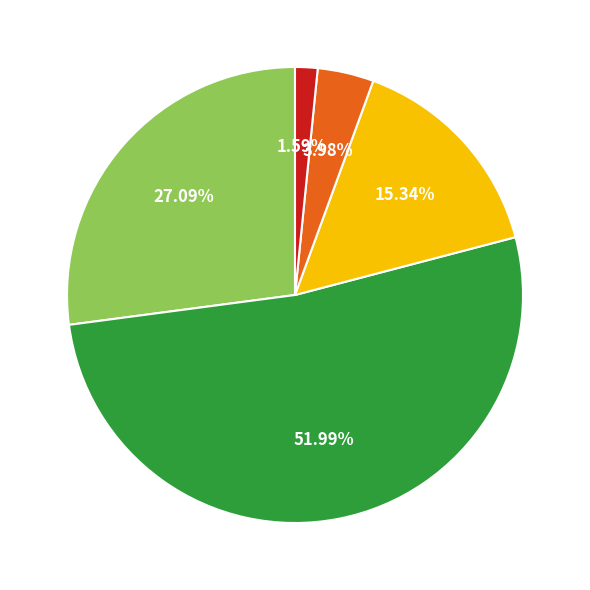

Is there any slice that represents more than half of the pie?

Yes